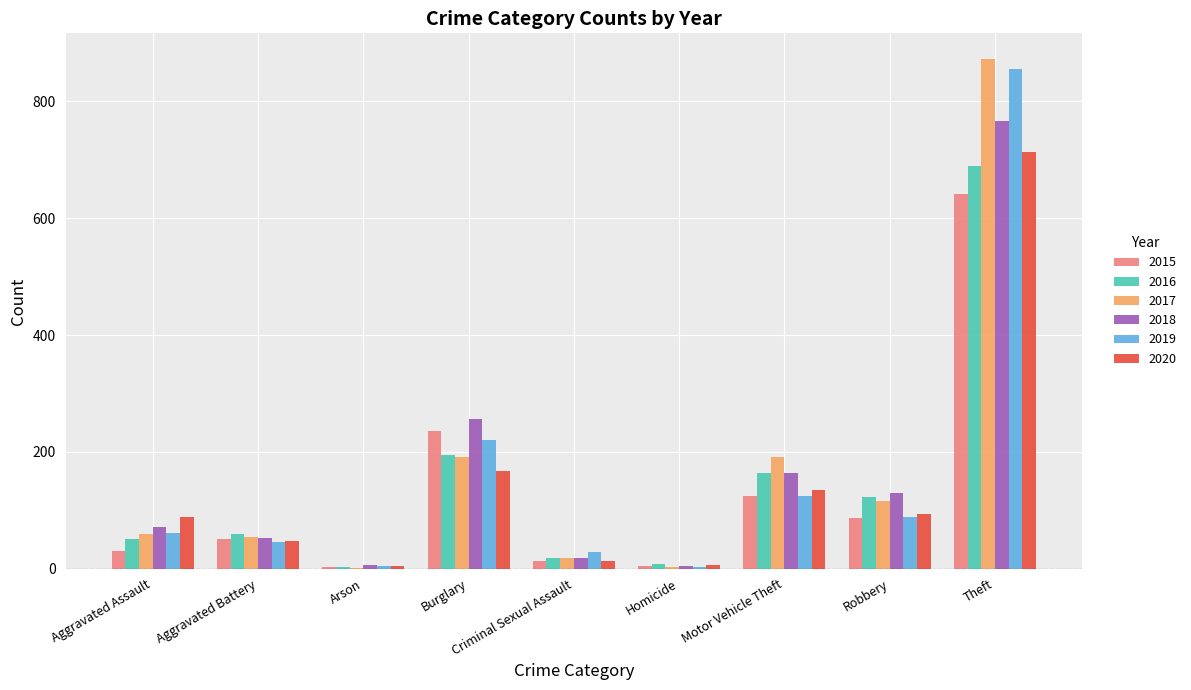

What is the total value across all series at Robbery?

638